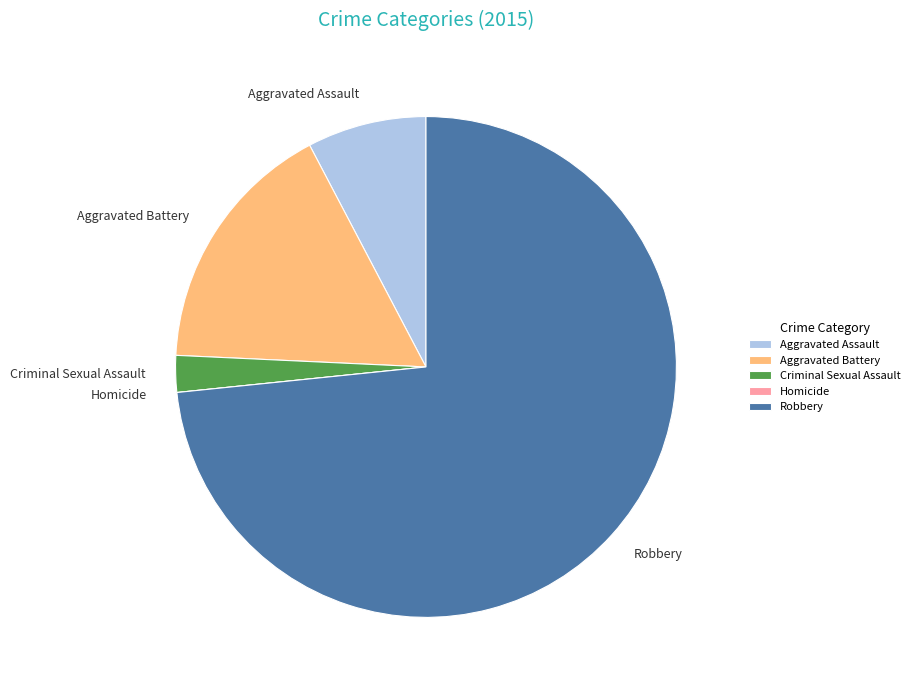

Between Robbery and Aggravated Assault, which is larger?

Robbery